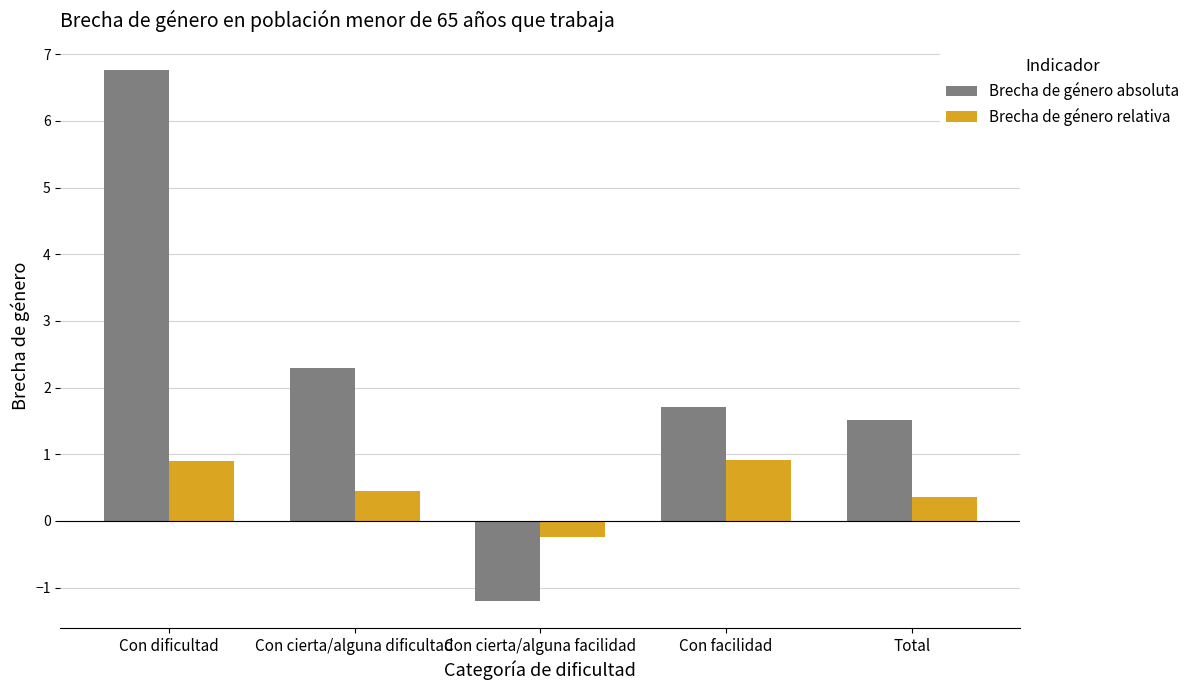

Is it true that Brecha de género absoluta equals 2.3 at Con cierta/alguna dificultad?

True